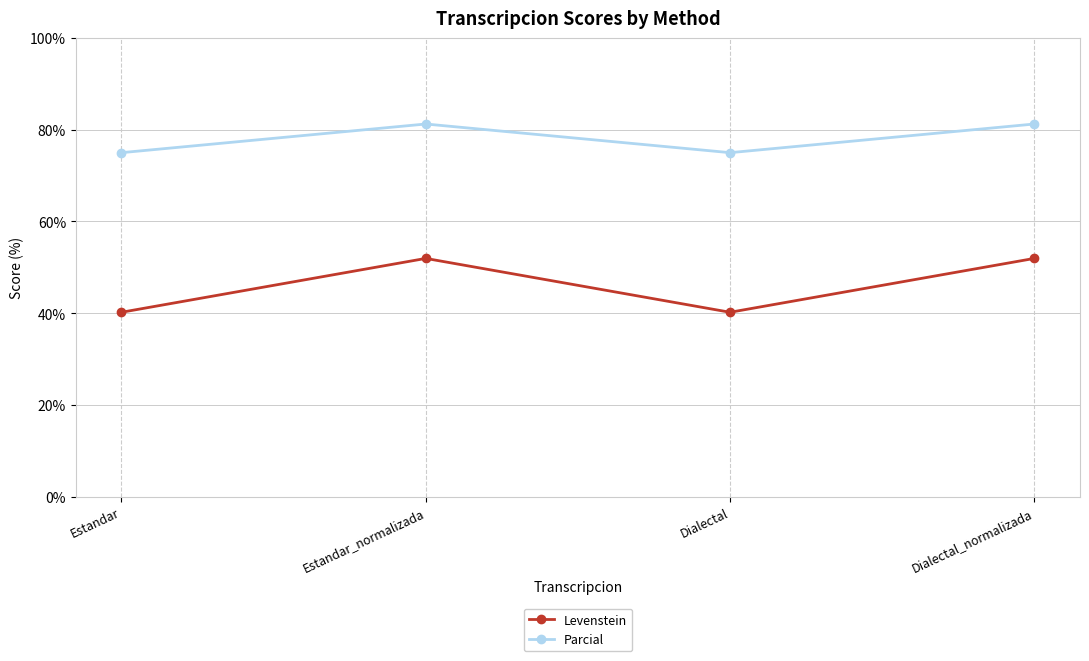

What is the highest value of the Levenstein series?

51.9